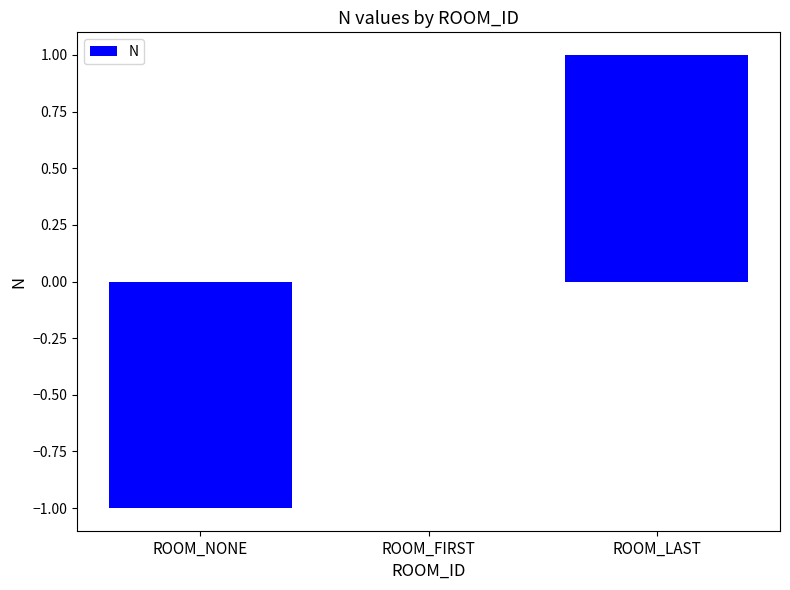

The chart shows a value of 0 at ROOM_LAST. True or false?

False